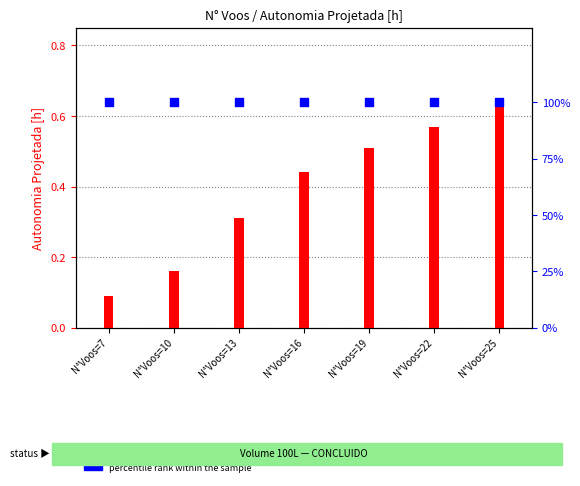

Which series reaches the maximum Y coordinate?

percentile rank within the sample